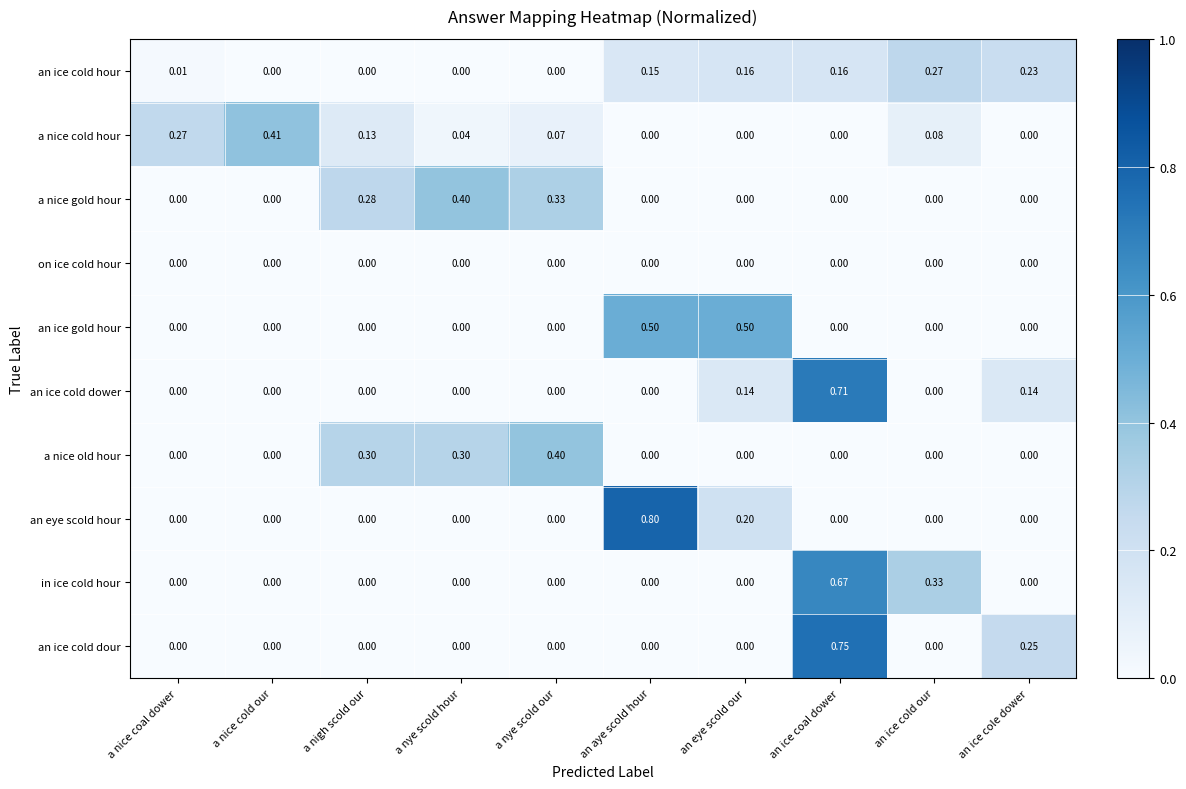

What is the total value across all series at a nye scold our?

0.8